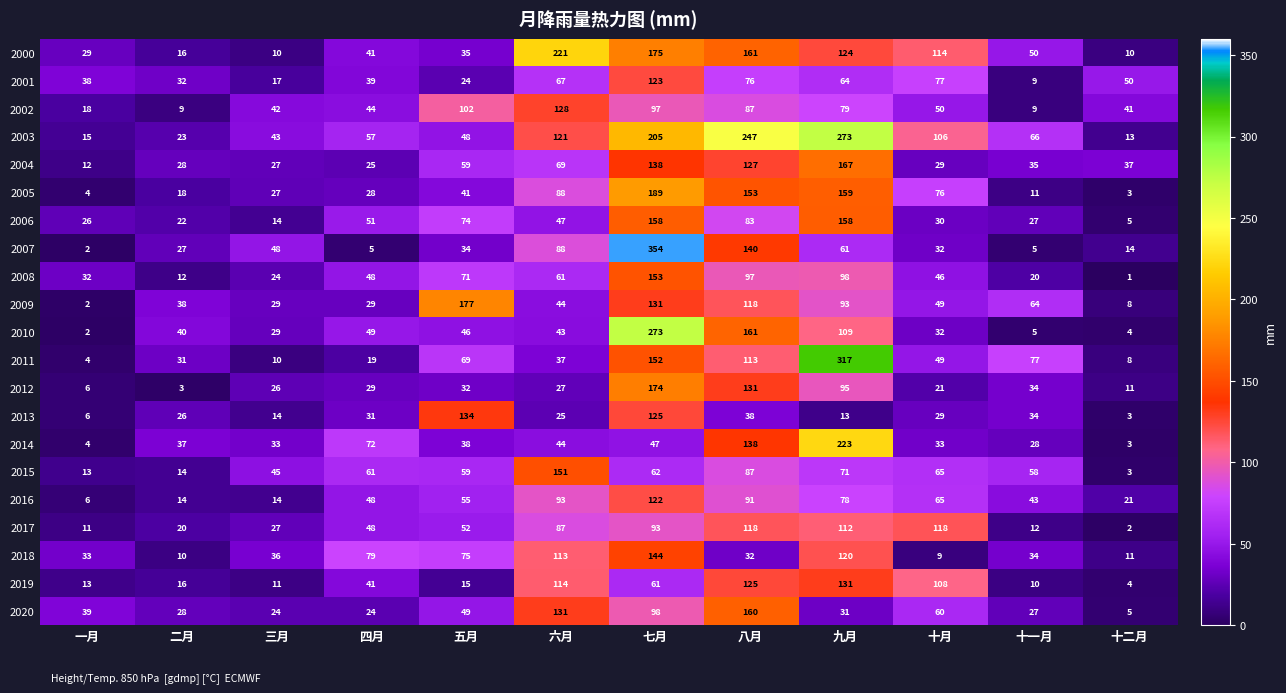

What is the difference between the maximum and second lowest values in the 2011 series?

309